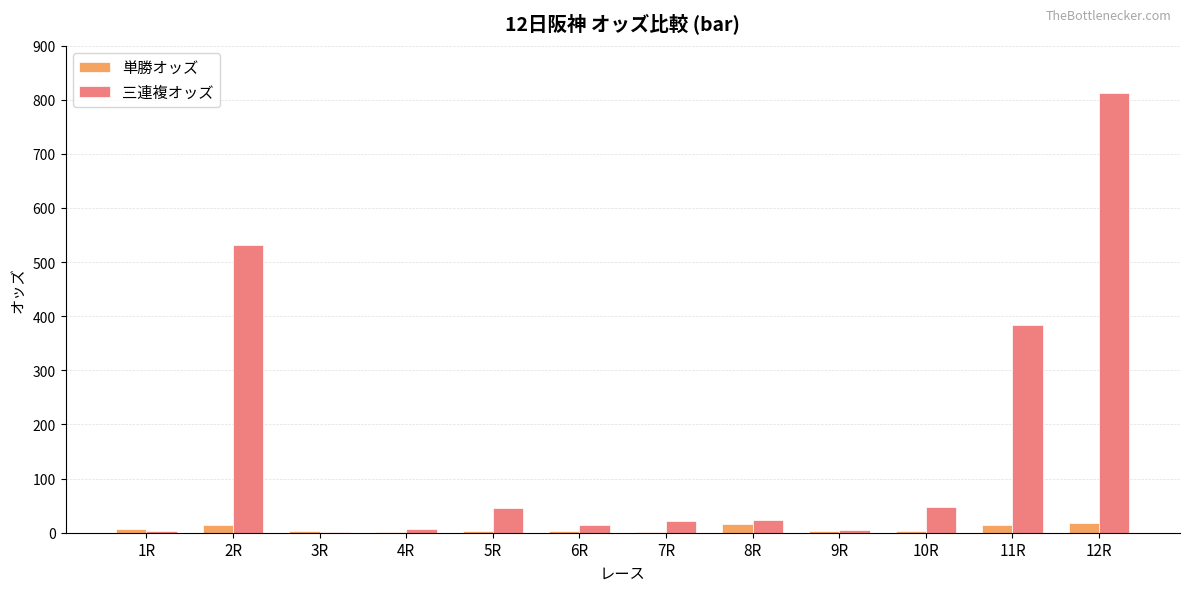

Which category has the highest value in the 三連複オッズ series?

12R